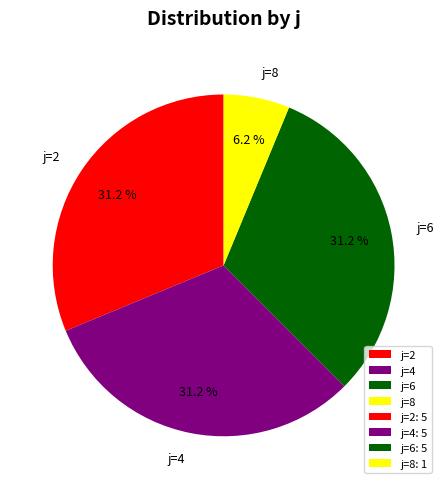

Is j=6 the majority of the pie?

No